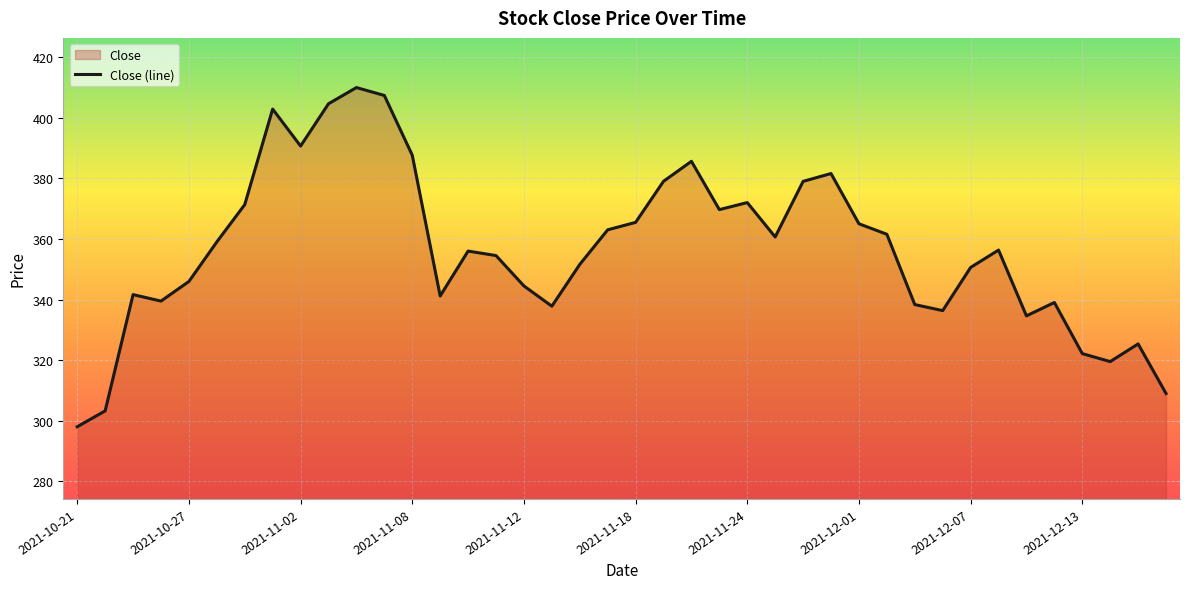

Where does the data first go above 356?

2021-10-28